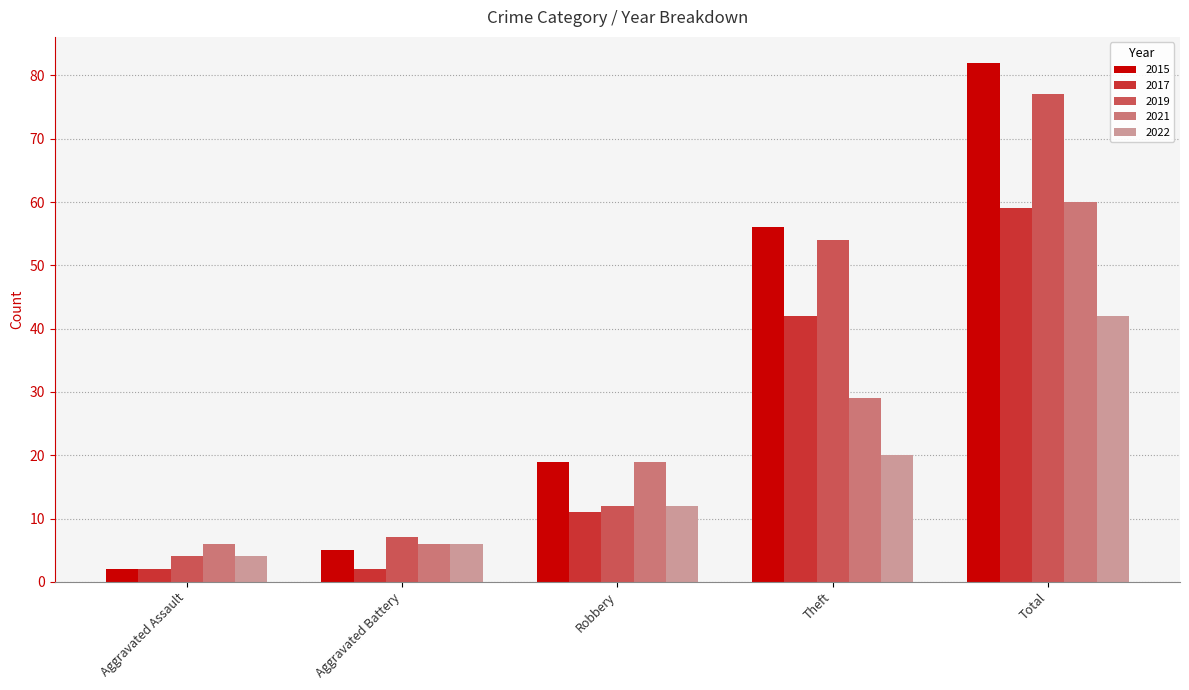

What is the difference between the second highest and second lowest values in the 2015 series?

51